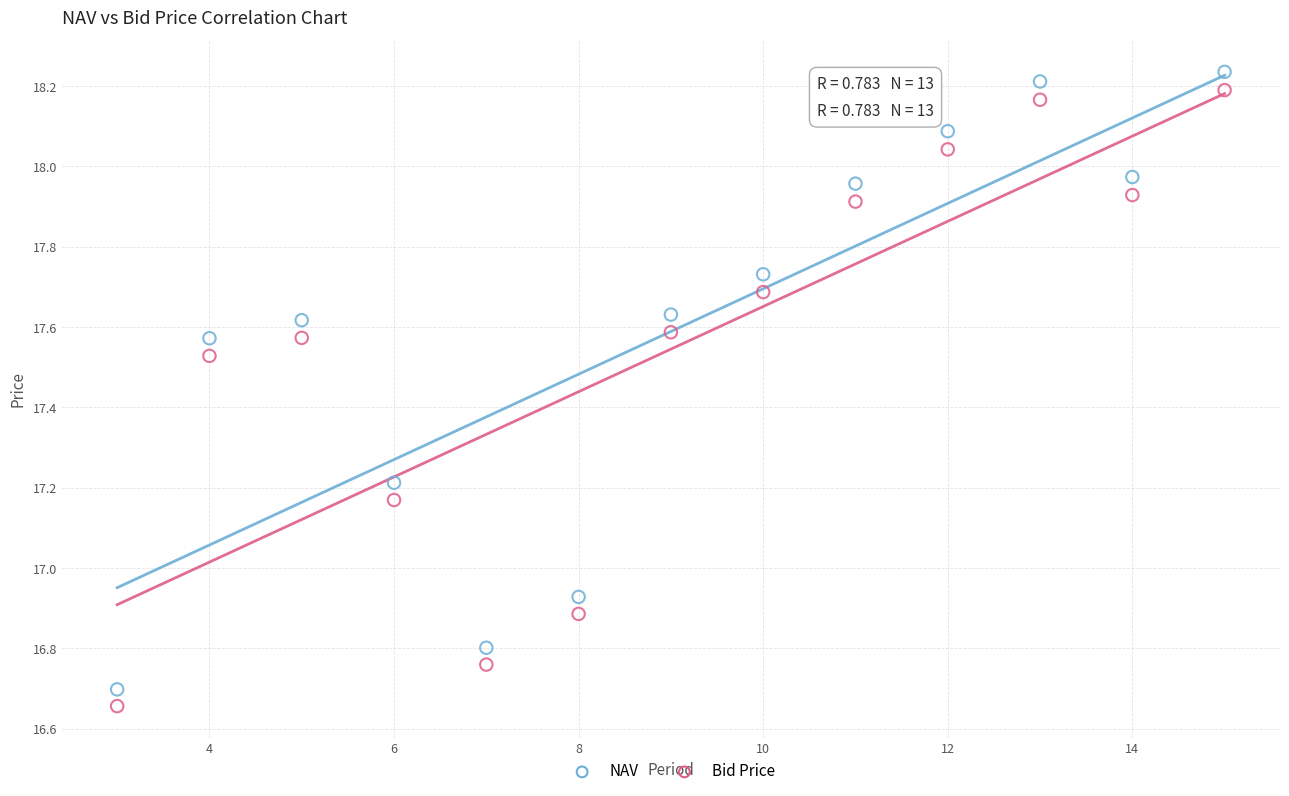

Which series has the widest spread of Y values?

NAV